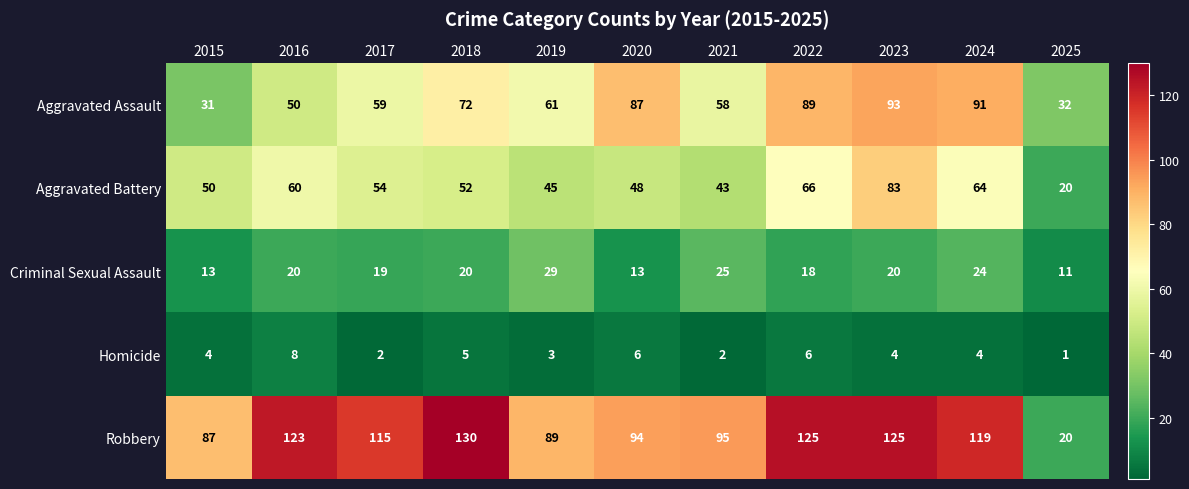

What is the greatest value displayed?

130